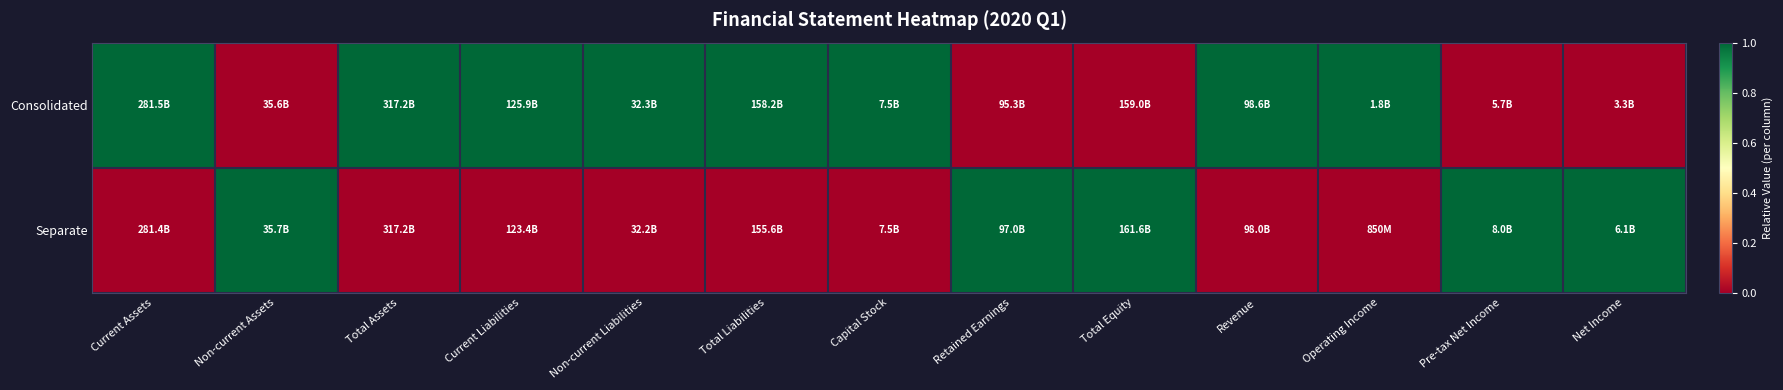

Which has a higher value, Net Income or Capital Stock?

Capital Stock